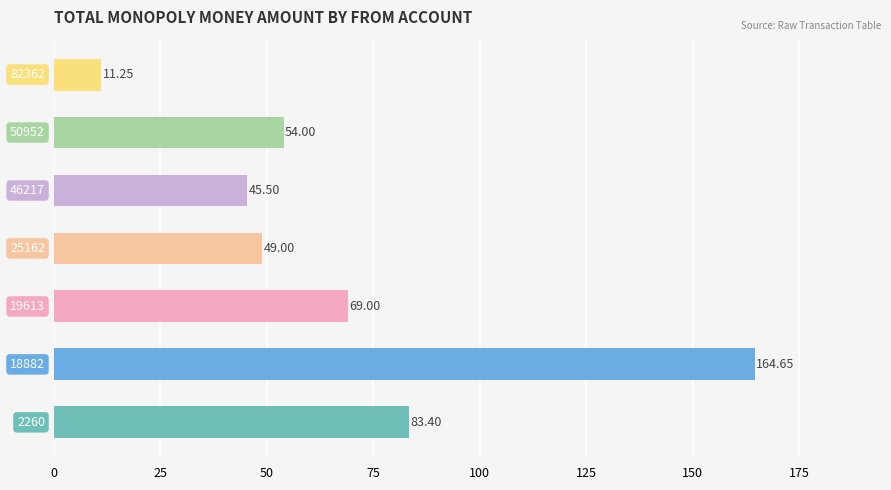

What is the smallest value displayed?

11.2